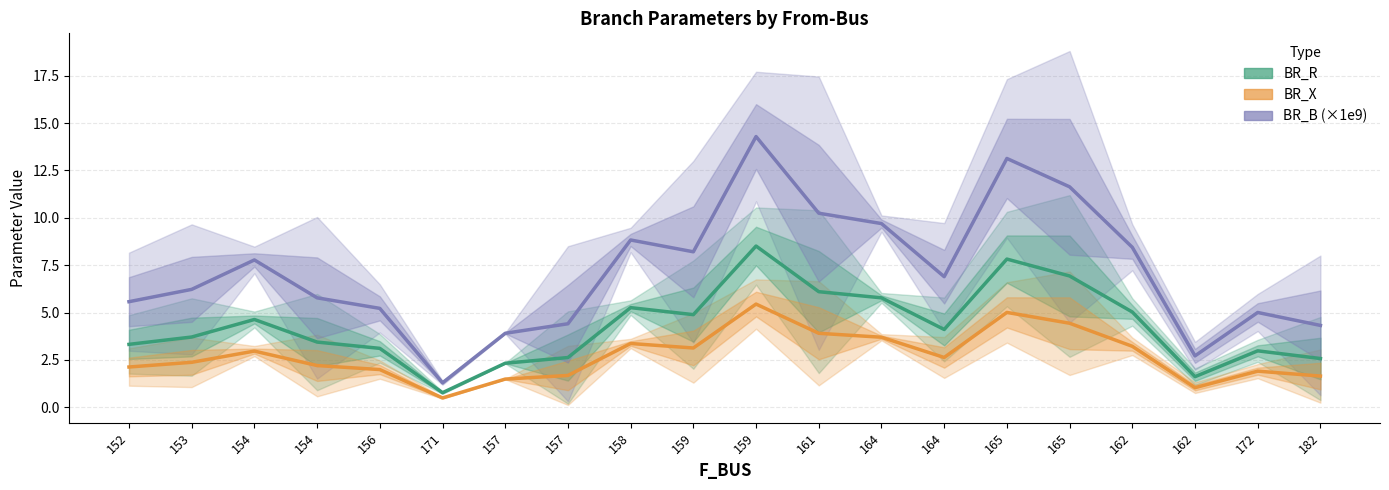

How many interior local valleys does the BR_R series have?

4